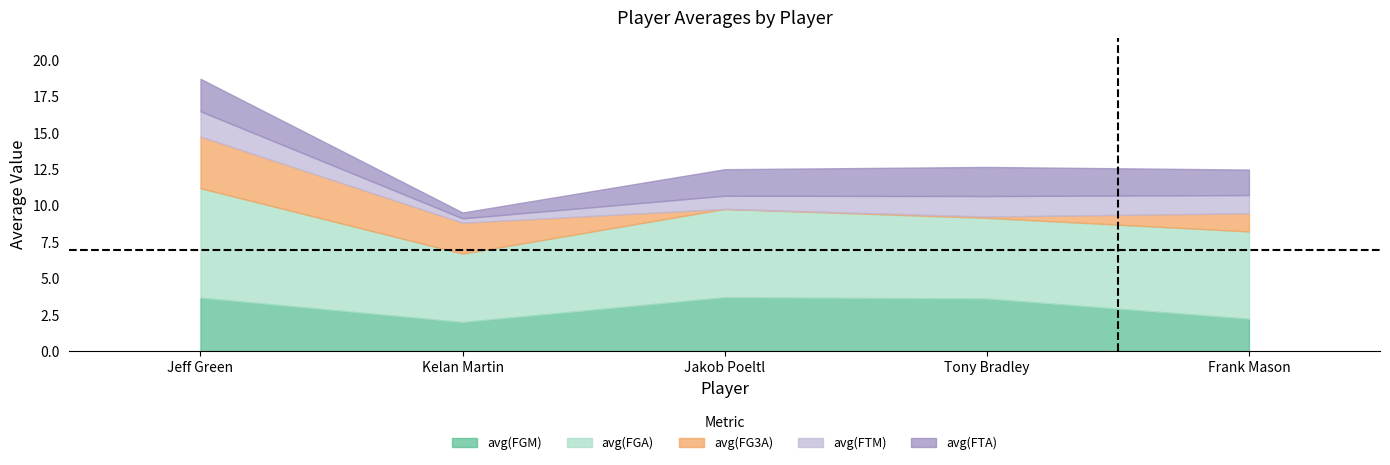

What is the label of the 3rd point from the right?

Jakob Poeltl